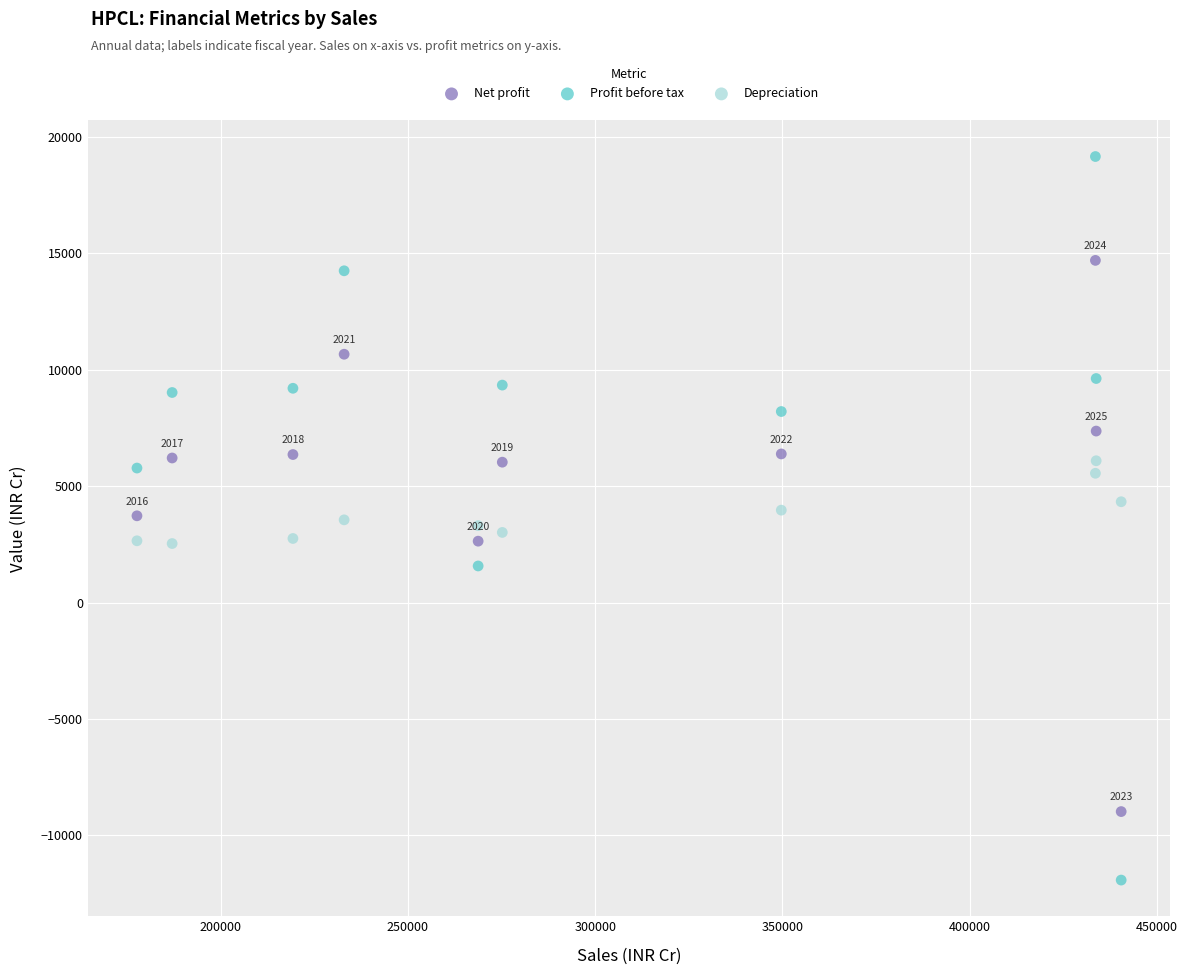

Across all data points, what is the range of Y values (max minus min)?

31068.0